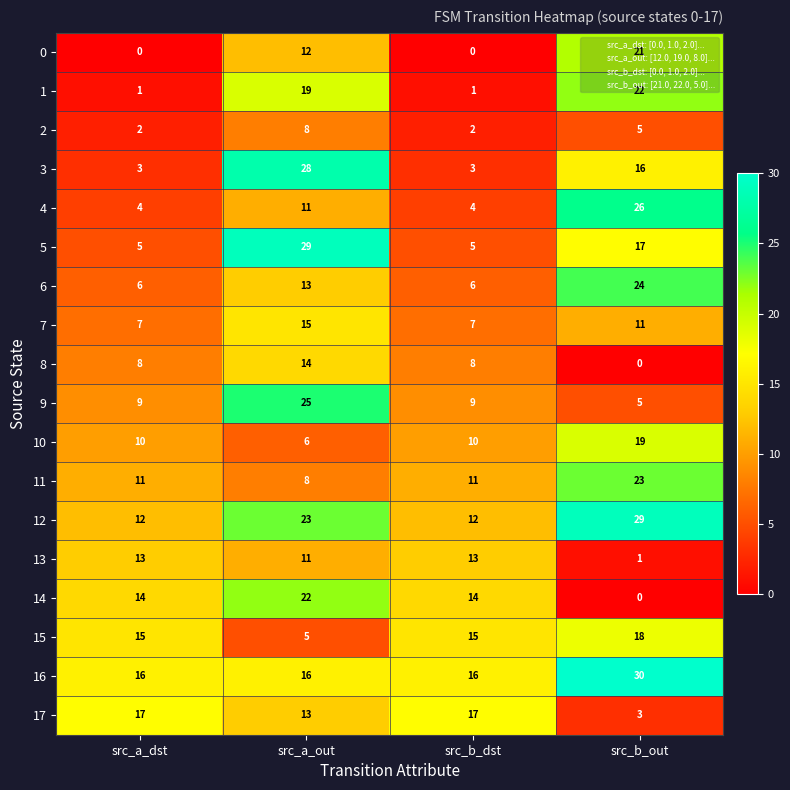

What is the sum of the 3 values at src_b_dst and src_a_out?

31